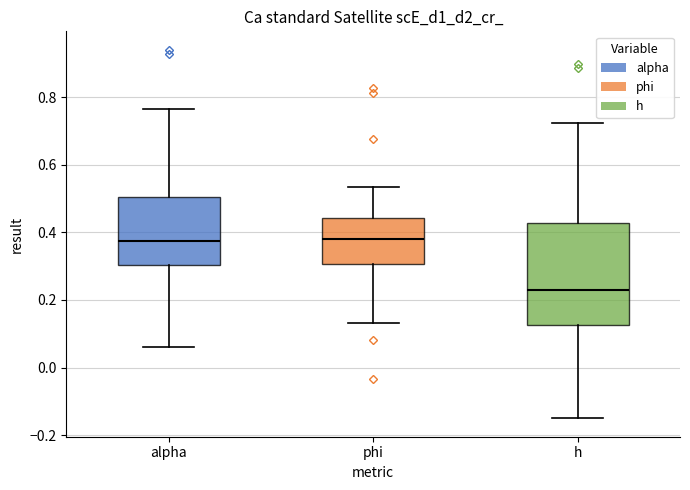

Reading left to right, read every box against the y-axis: the position of its median line, the range the box covers, and the ends of its whiskers. The values are not printed on the chart, so give them approximately, as read against the axis.

alpha: median 0.38, box 0.30 to 0.50, whiskers 0.06 to 0.76
phi: median 0.38, box 0.30 to 0.44, whiskers 0.14 to 0.54
h: median 0.22, box 0.12 to 0.42, whiskers -0.16 to 0.72